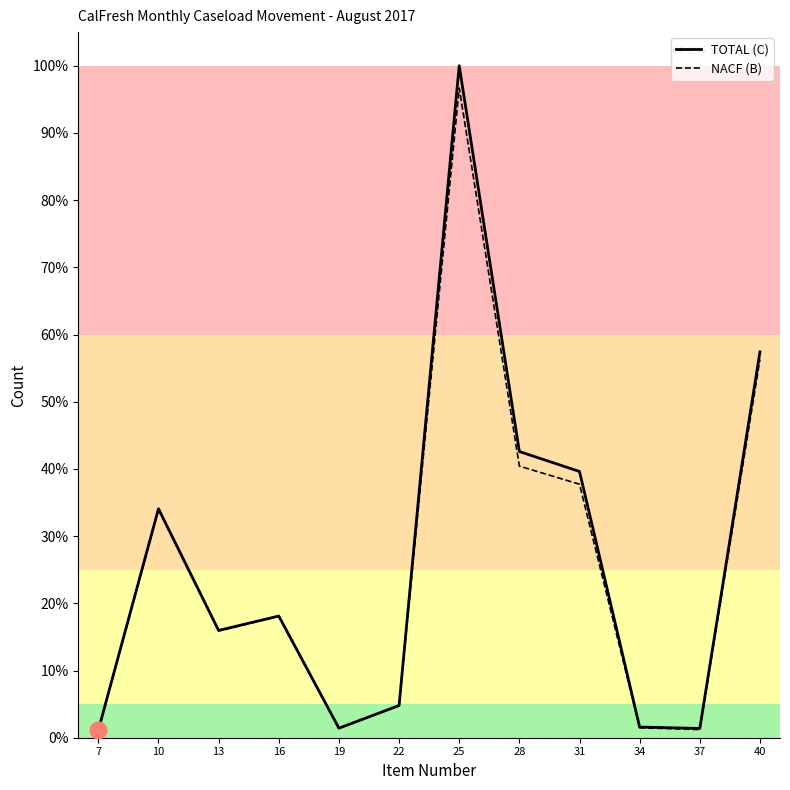

True or false: TOTAL (C) and NACF (B) cross at least once.

False